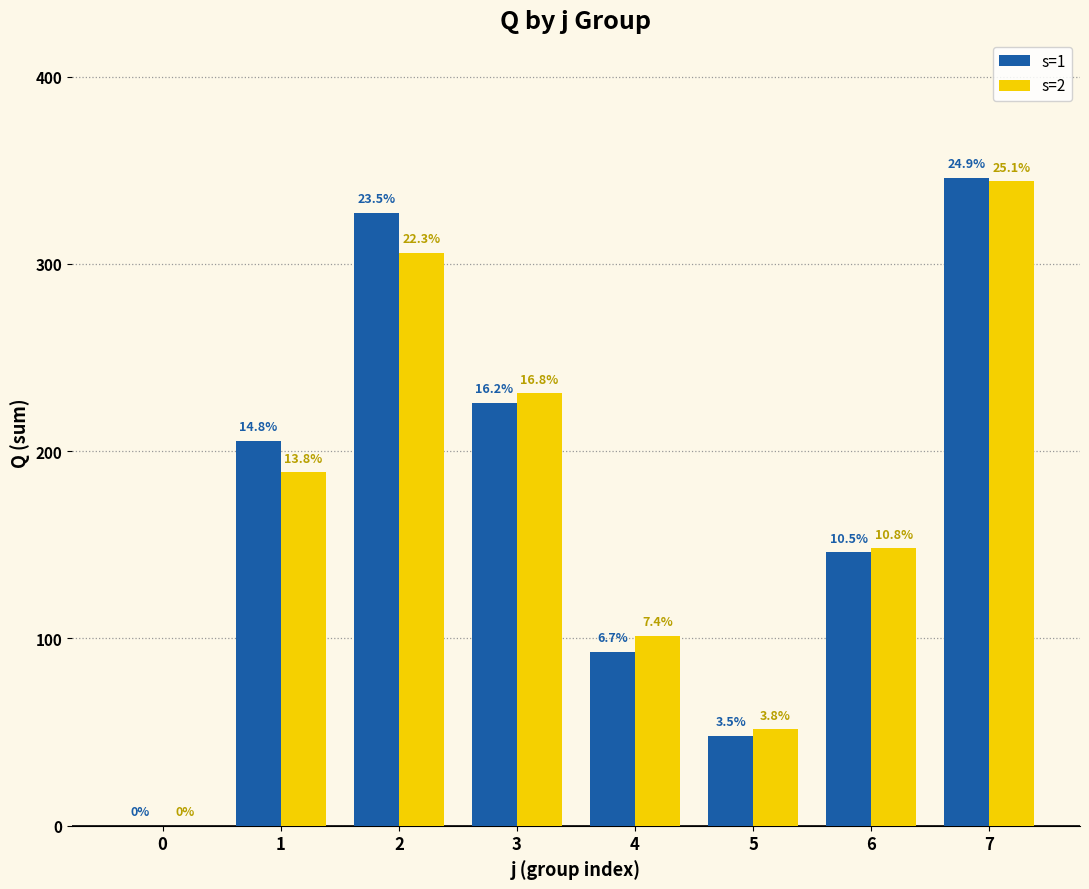

Rank the series by their average value, from lowest to highest.

s=2, s=1